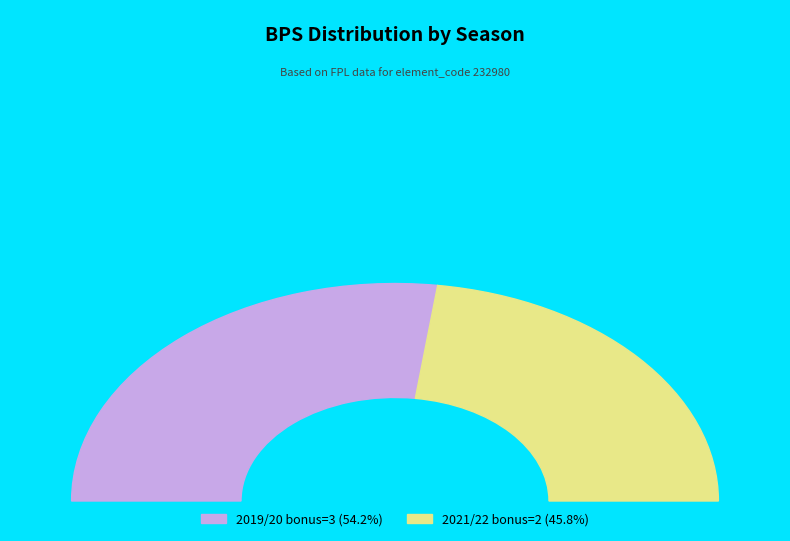

To the nearest percent, what is the average slice percentage?

50%